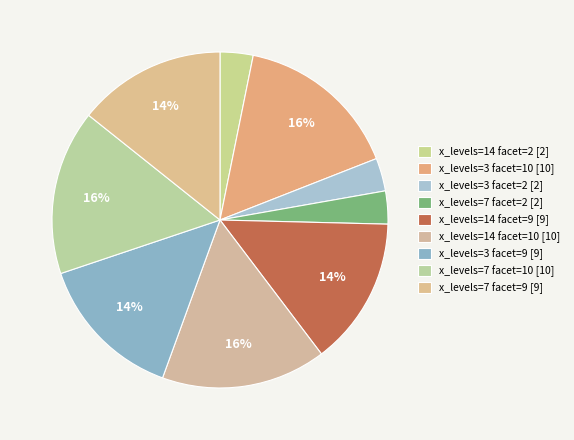

What is the largest slice in the pie chart?

x=3, facet=10